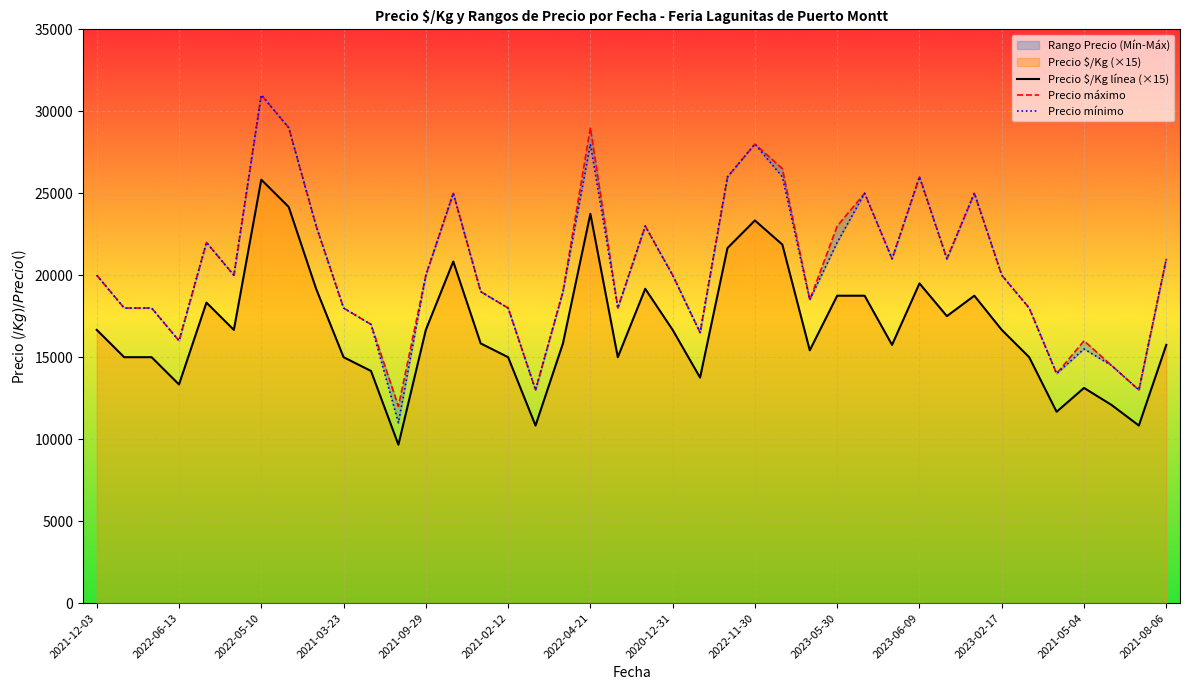

How many lines are shown in the chart?

3